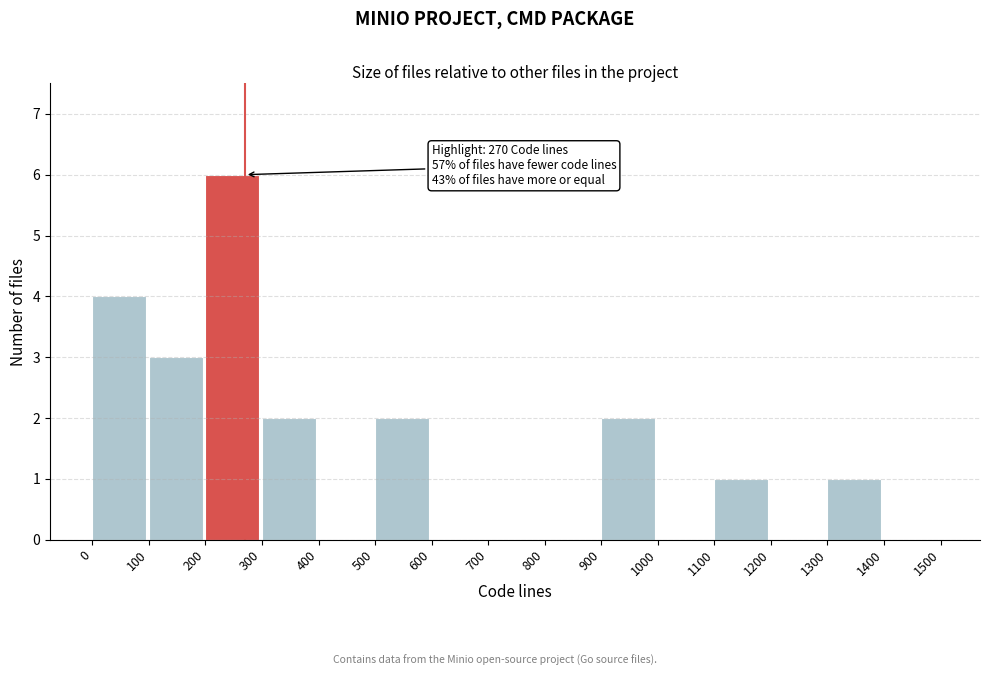

Over which range of the x-axis is the bar tallest?

200 to 300